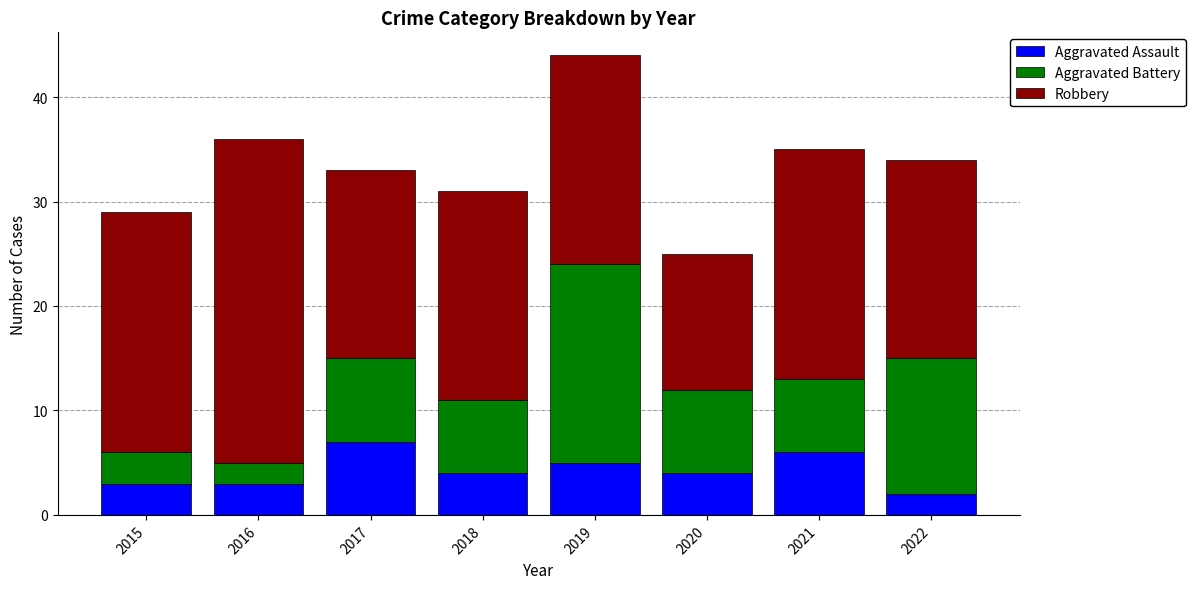

How many series are shown in this chart?

3